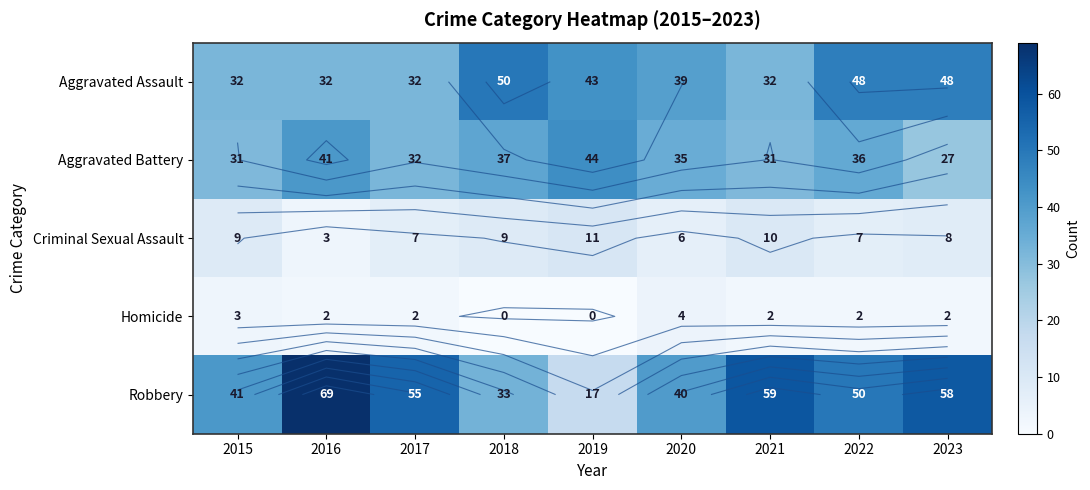

How many values in the Aggravated Assault series are below 39?

4